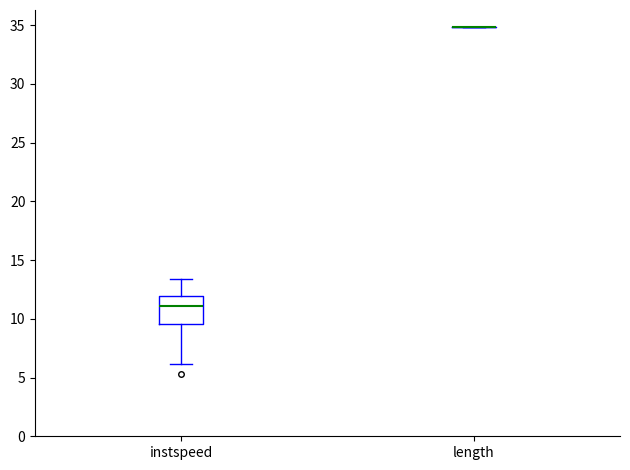

Which box is the tallest, from its lower edge to its upper edge?

instspeed